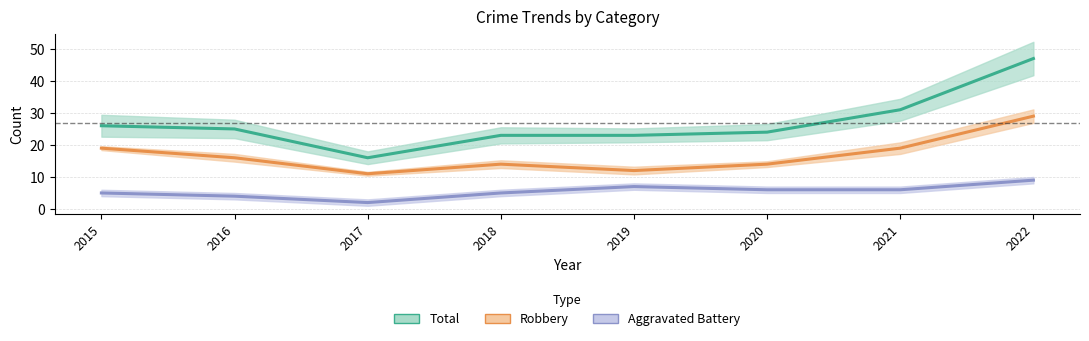

Reading left to right, extract all data points from this chart.

Aggravated Battery: 5	4	2	5	7	6	6	9
Robbery: 19	16	11	14	12	14	19	29
Total: 26	25	16	23	23	24	31	47